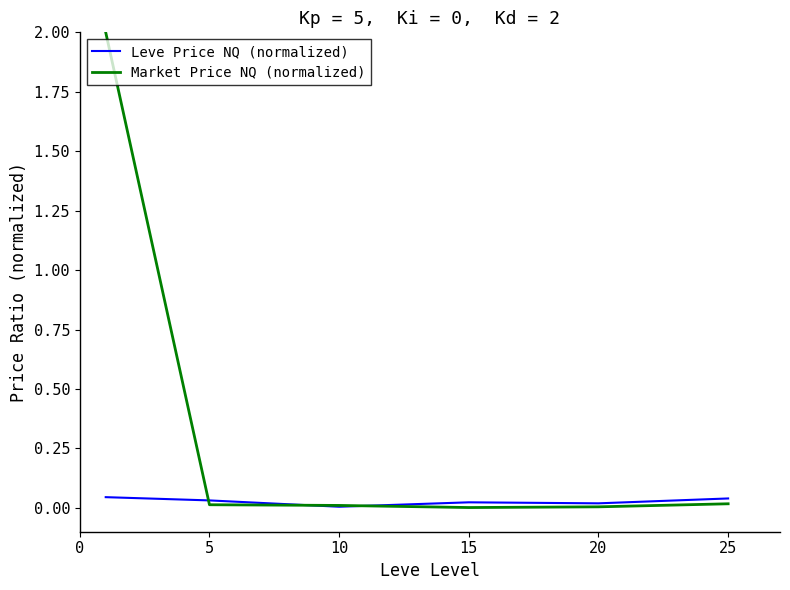

List the series in order of their overall mean, highest first.

Market Price NQ (normalized), Leve Price NQ (normalized)